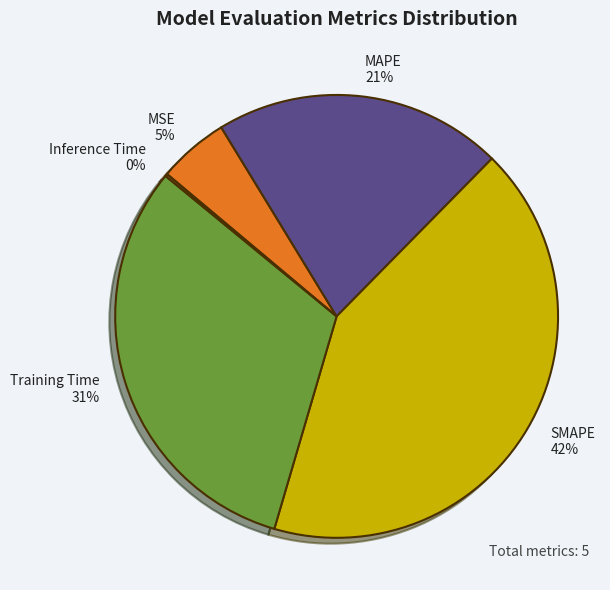

To the nearest percent, what percentage of the pie is MAPE 21%?

21%